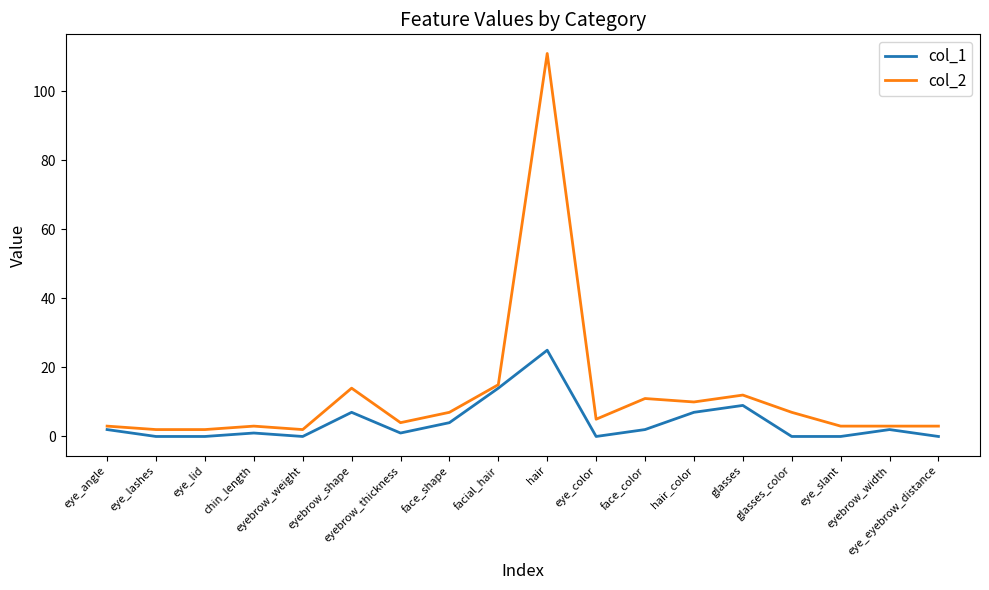

Which series changed the most between eye_lashes and glasses_color?

col_2